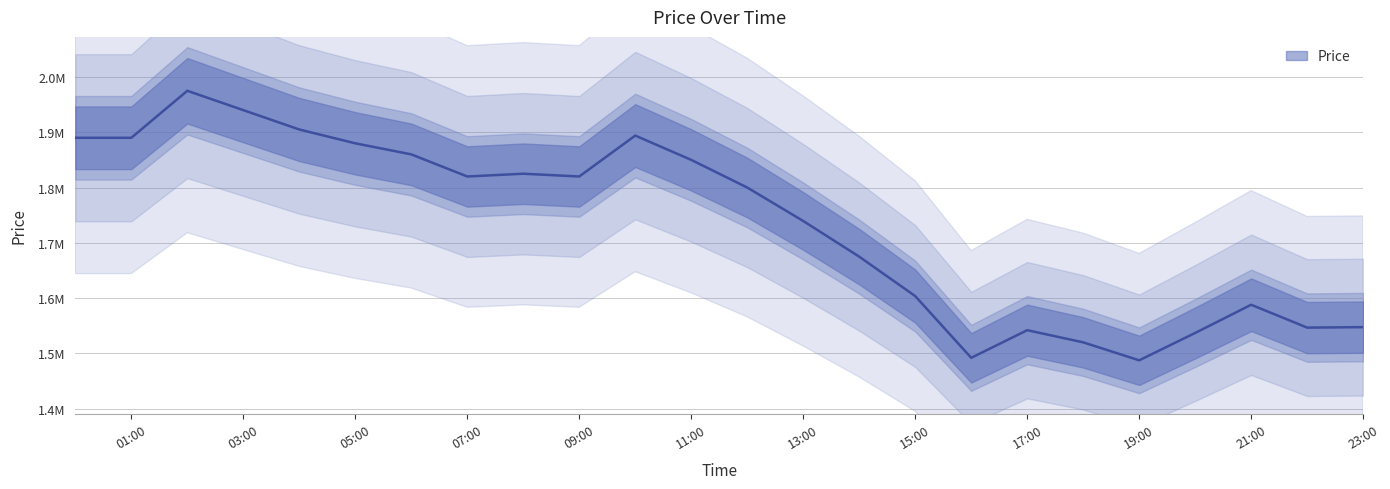

At which label is the value closest to 1731250?

13:00